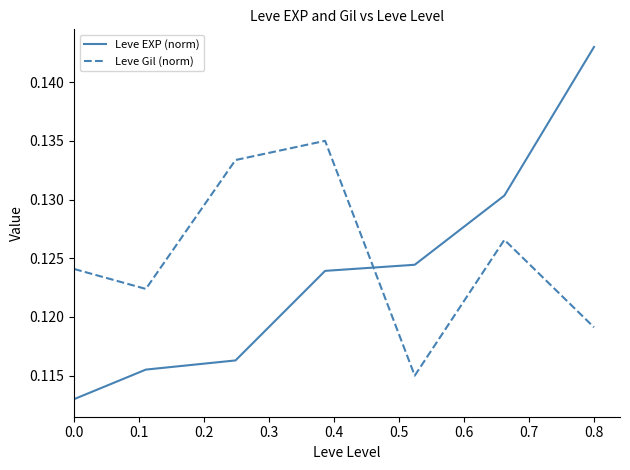

Rank the series by their maximum value, from highest to lowest.

Leve EXP (norm), Leve Gil (norm)